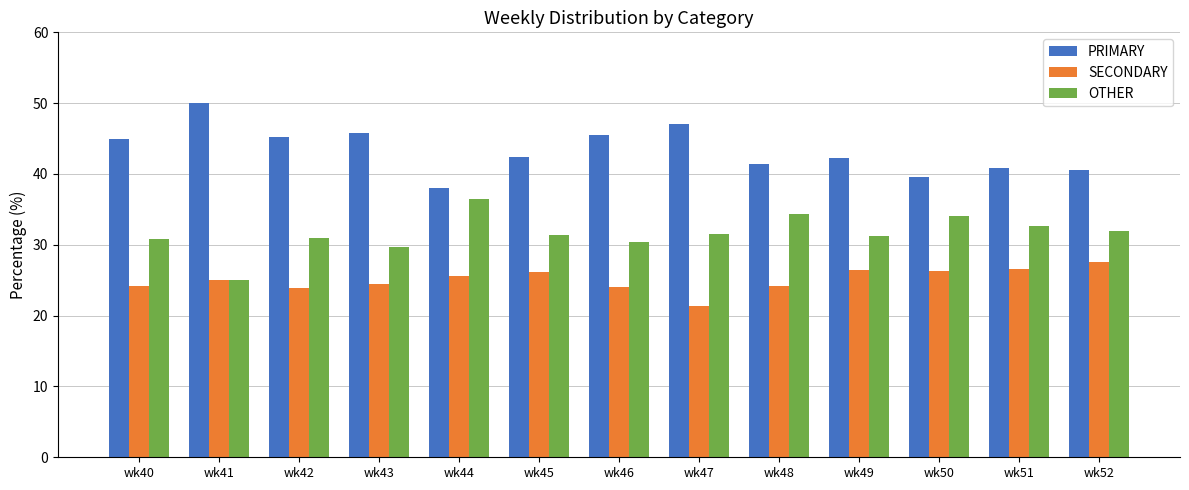

What is the approximate value of SECONDARY at wk42?

23.9